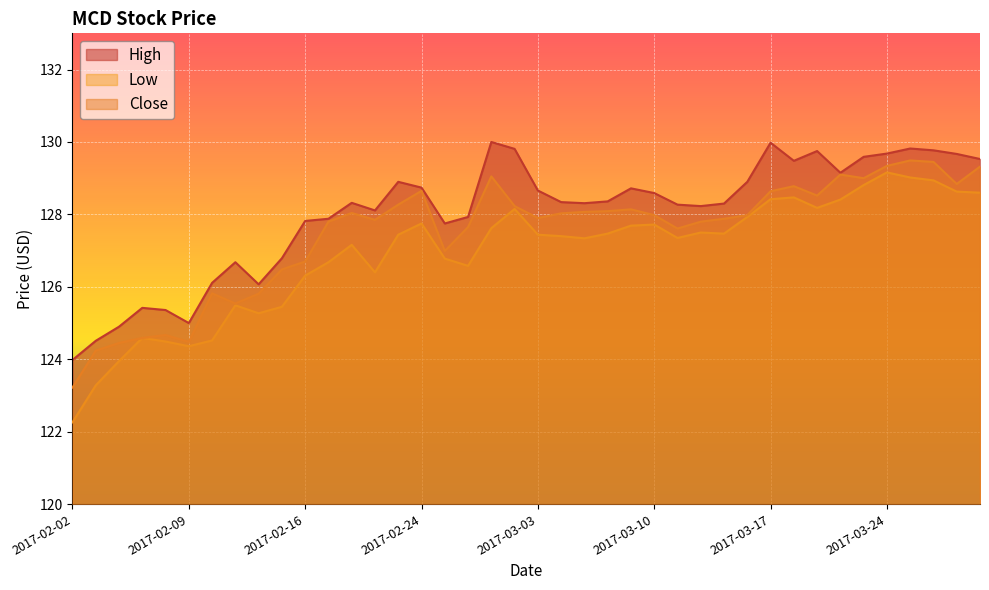

Rank the series by their average value, from lowest to highest.

Low, Close, High